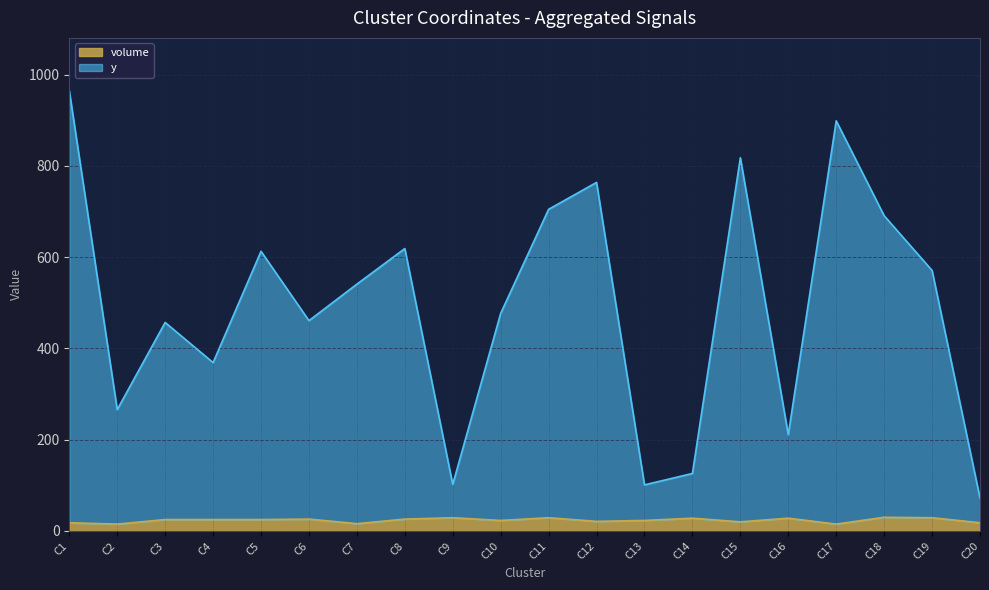

What is the average value of the volume series?

23